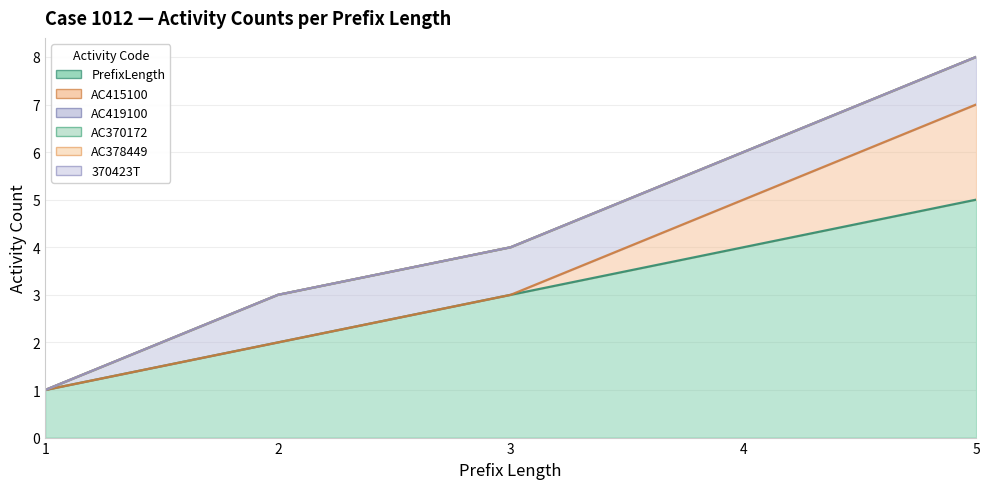

True or false: PrefixLength has a value of 1 at 1.

True